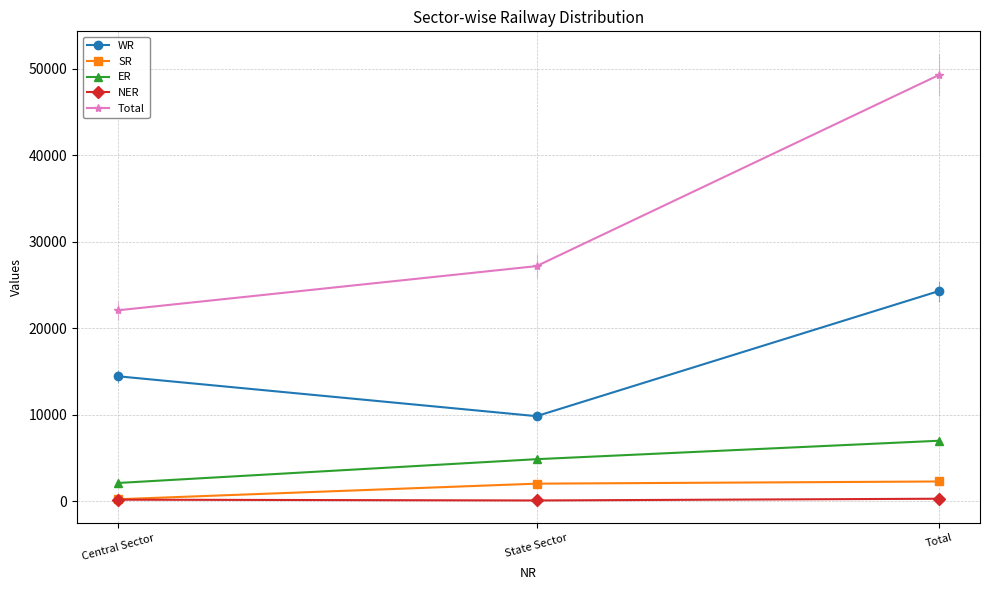

The value of SR at Total is 2302. True or false?

True